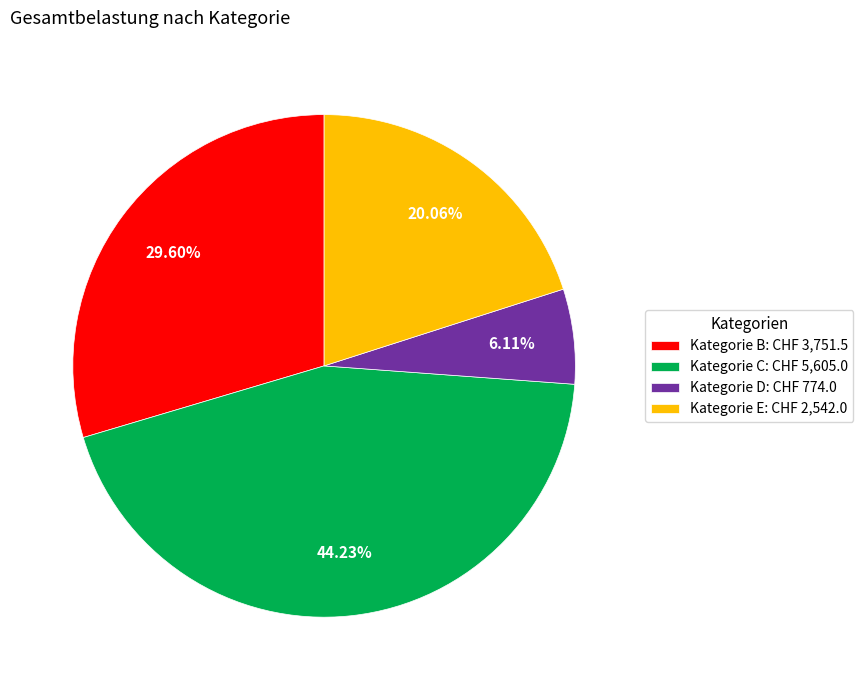

Is there a majority slice in this chart?

No